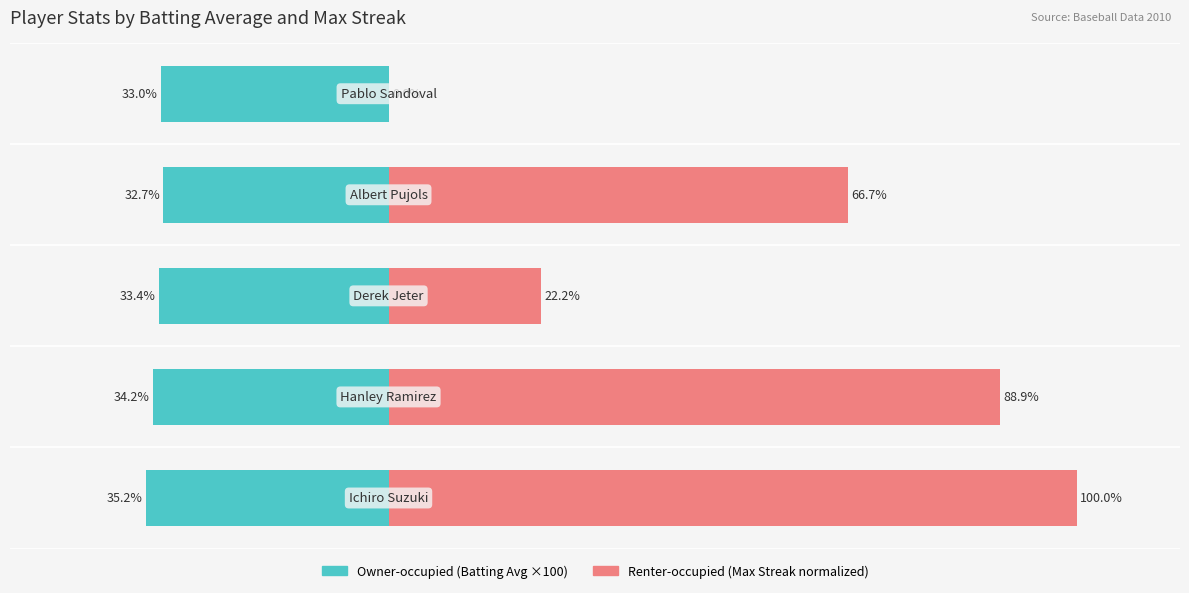

Between 0 and 1, which series saw the biggest shift?

Renter-occupied